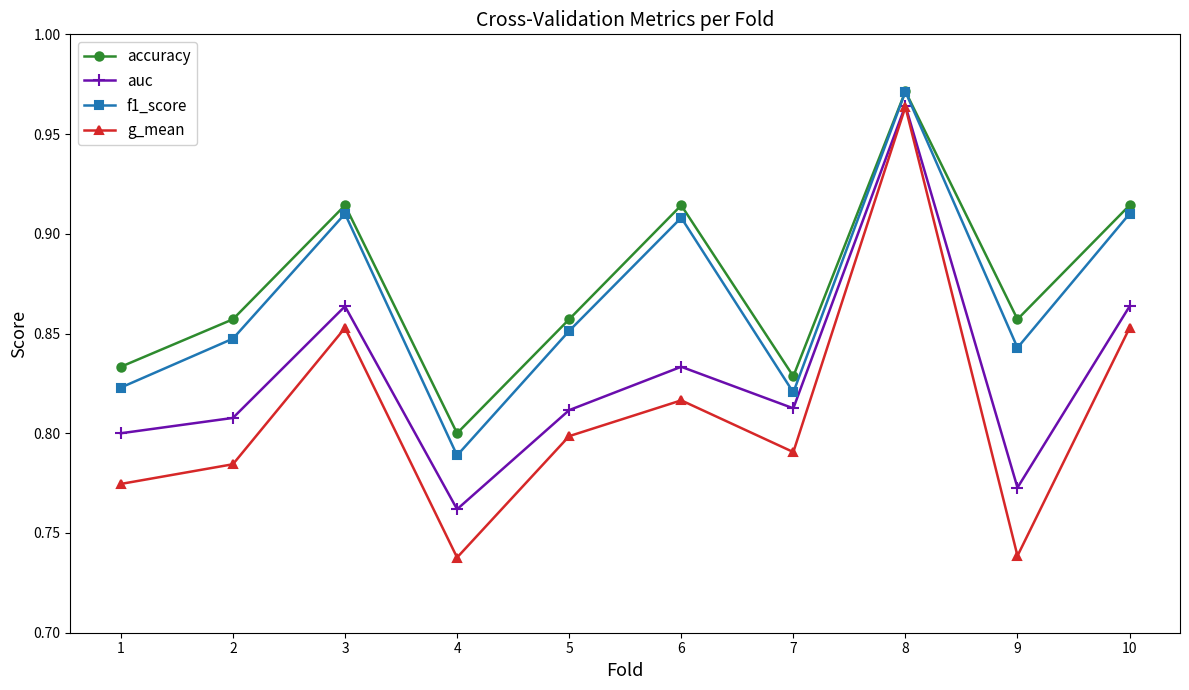

The f1_score series shows 0.8 at 2. True or false?

True